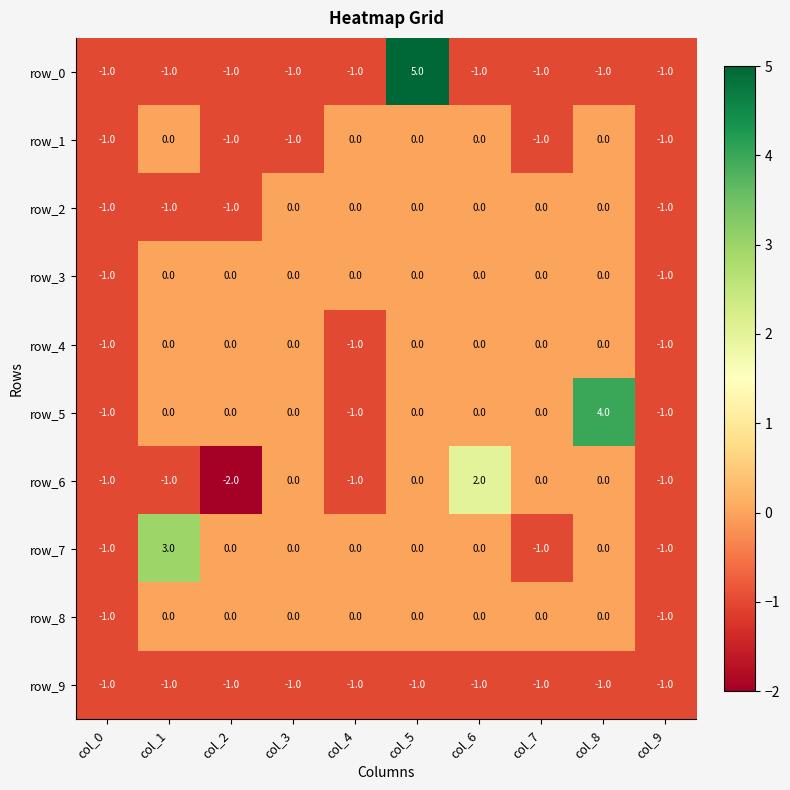

Reading left to right, list all the values displayed in this chart.

row_0: col_0=-1	col_1=-1	col_2=-1	col_3=-1	col_4=-1	col_5=5	col_6=-1	col_7=-1	col_8=-1	col_9=-1
row_1: col_0=-1	col_1=0	col_2=-1	col_3=-1	col_4=0	col_5=0	col_6=0	col_7=-1	col_8=0	col_9=-1
row_2: col_0=-1	col_1=-1	col_2=-1	col_3=0	col_4=0	col_5=0	col_6=0	col_7=0	col_8=0	col_9=-1
row_3: col_0=-1	col_1=0	col_2=0	col_3=0	col_4=0	col_5=0	col_6=0	col_7=0	col_8=0	col_9=-1
row_4: col_0=-1	col_1=0	col_2=0	col_3=0	col_4=-1	col_5=0	col_6=0	col_7=0	col_8=0	col_9=-1
row_5: col_0=-1	col_1=0	col_2=0	col_3=0	col_4=-1	col_5=0	col_6=0	col_7=0	col_8=4	col_9=-1
row_6: col_0=-1	col_1=-1	col_2=-2	col_3=0	col_4=-1	col_5=0	col_6=2	col_7=0	col_8=0	col_9=-1
row_7: col_0=-1	col_1=3	col_2=0	col_3=0	col_4=0	col_5=0	col_6=0	col_7=-1	col_8=0	col_9=-1
row_8: col_0=-1	col_1=0	col_2=0	col_3=0	col_4=0	col_5=0	col_6=0	col_7=0	col_8=0	col_9=-1
row_9: col_0=-1	col_1=-1	col_2=-1	col_3=-1	col_4=-1	col_5=-1	col_6=-1	col_7=-1	col_8=-1	col_9=-1